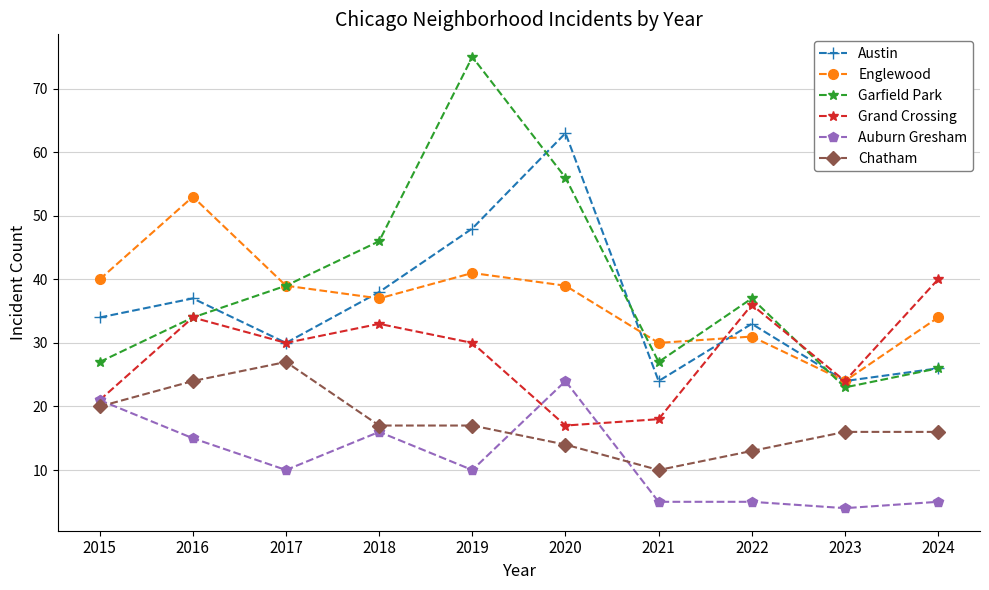

How many lines are shown in the chart?

6